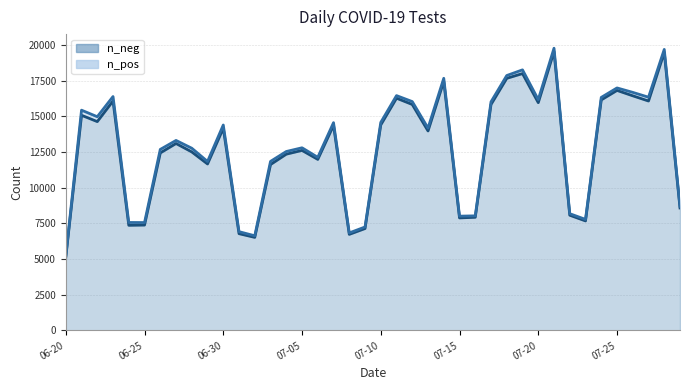

The chart shows a value of 9818 at 2021-06-24. True or false?

False